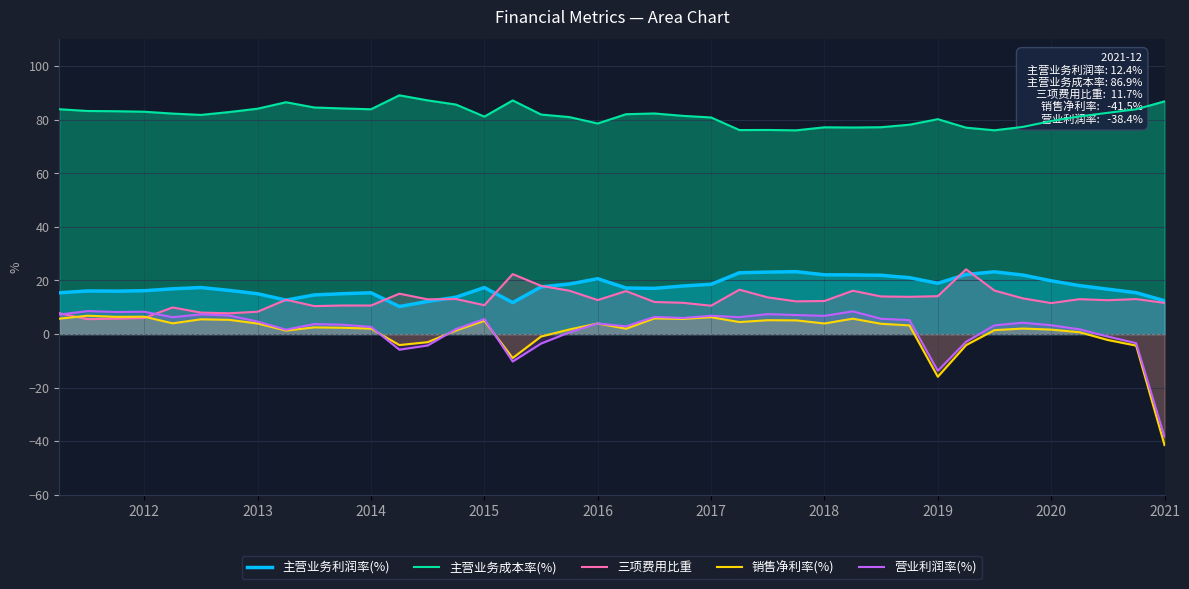

Which series has the largest total across all categories?

主营业务成本率(%)